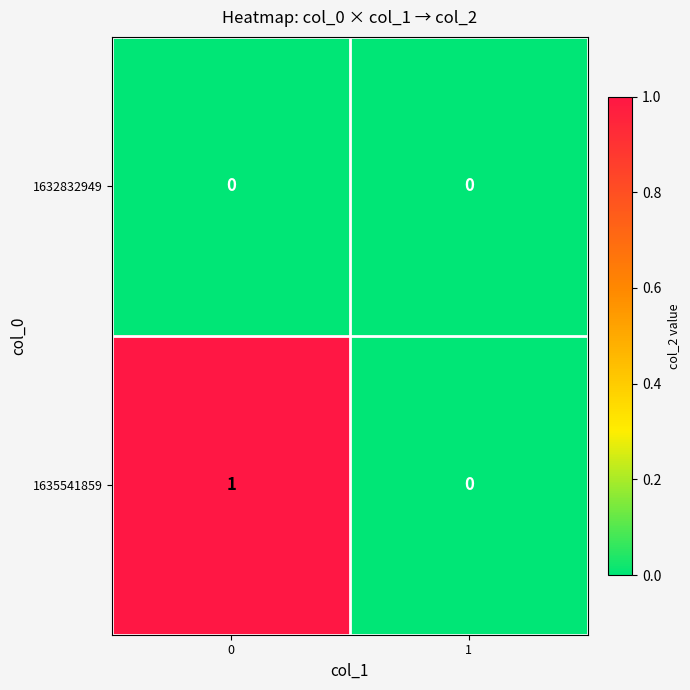

Is it true that 1632832949 equals 0 at 0?

True